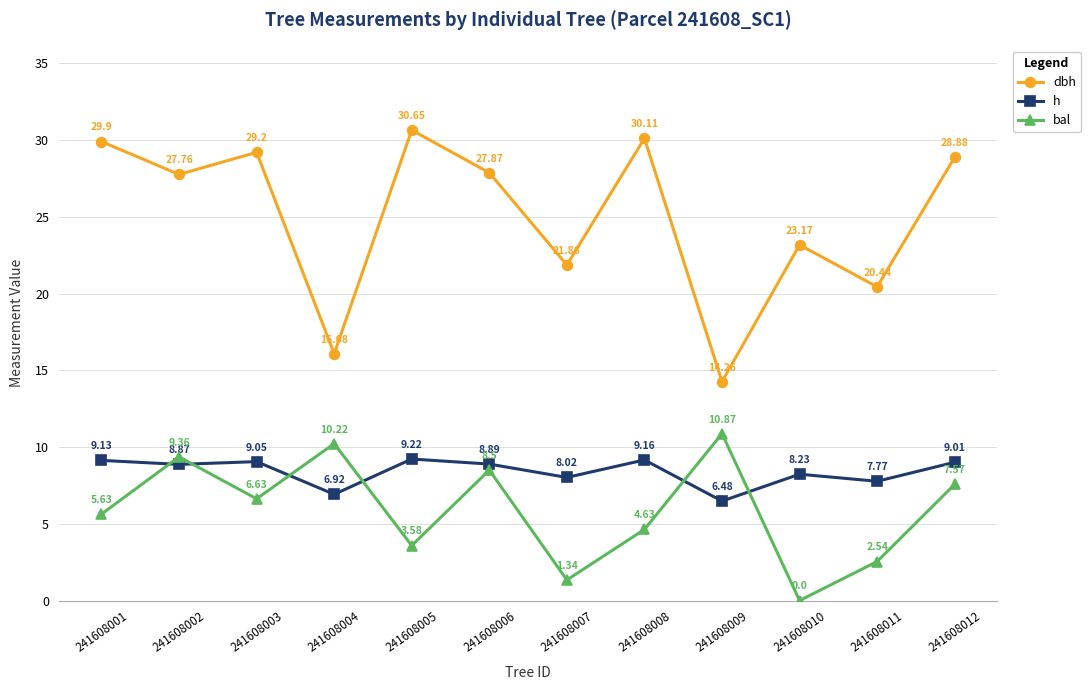

Which series has the largest range (max minus min)?

dbh